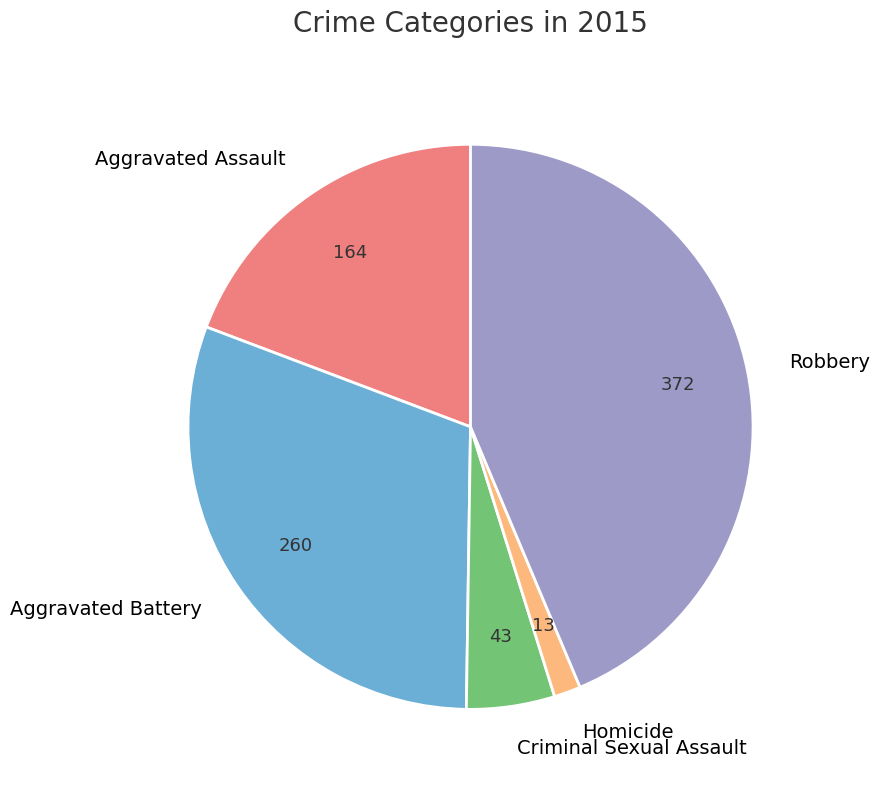

How many segments does this pie chart have?

5